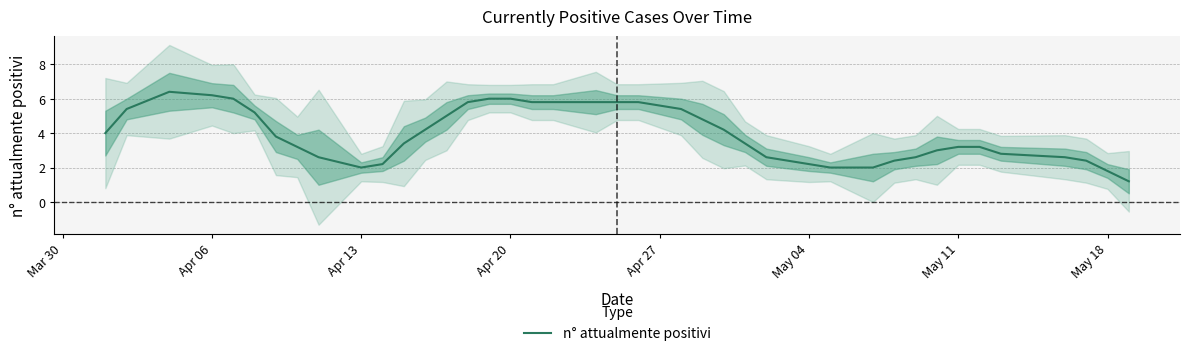

What is the minimum value for n° attualmente positivi?

1.2